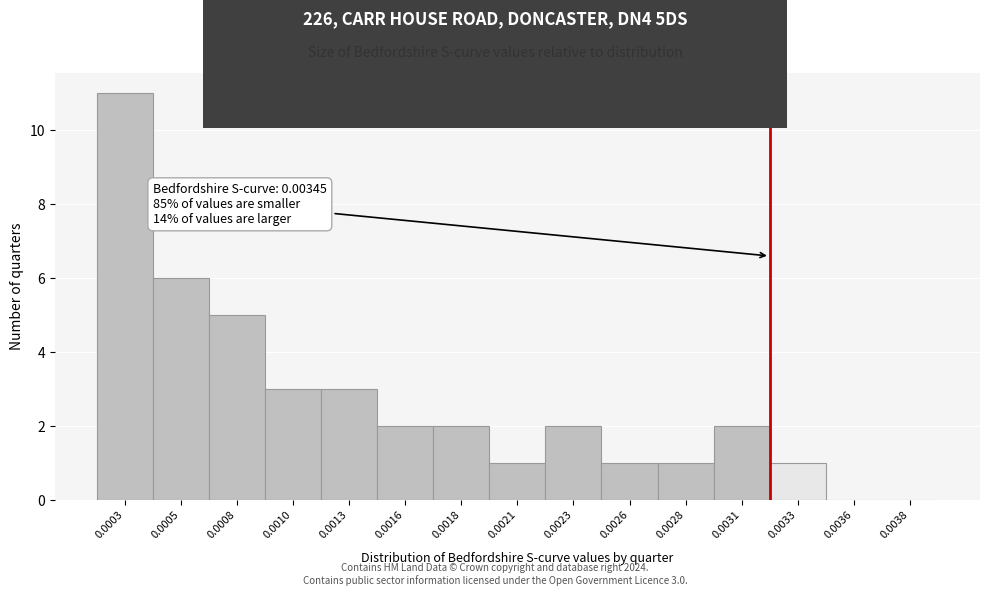

Reading left to right, transcribe all the data shown in this chart.

0.0003=11	0.0005=6	0.0008=5	0.0010=3	0.0013=3	0.0016=2	0.0018=2	0.0021=1	0.0023=2	0.0026=1	0.0028=1	0.0031=2	0.0033=1	0.0036=0	0.0038=0